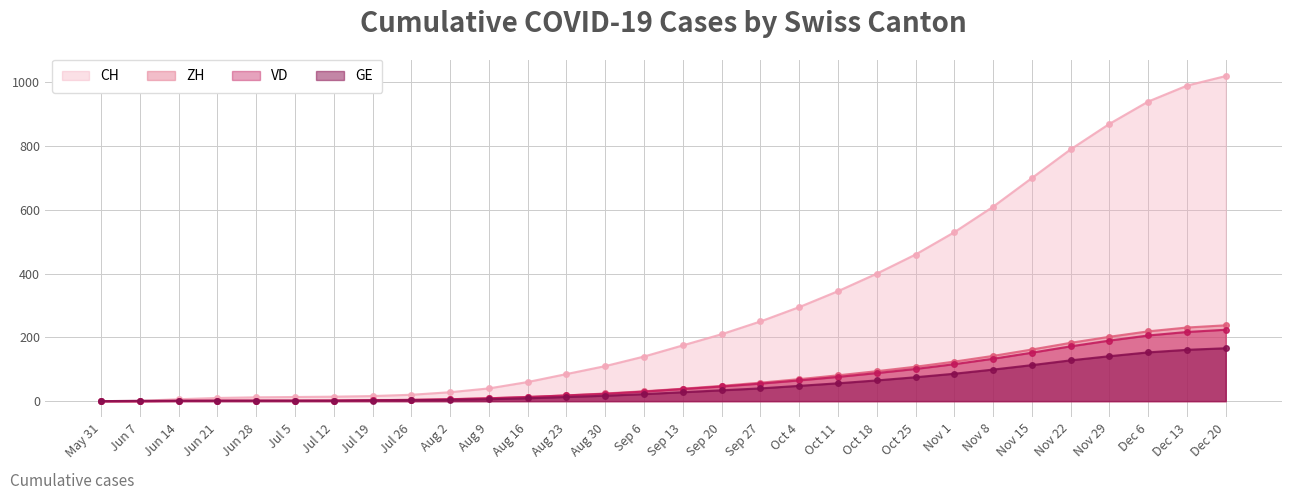

What are all the series names shown in the legend?

CH, ZH, VD, GE